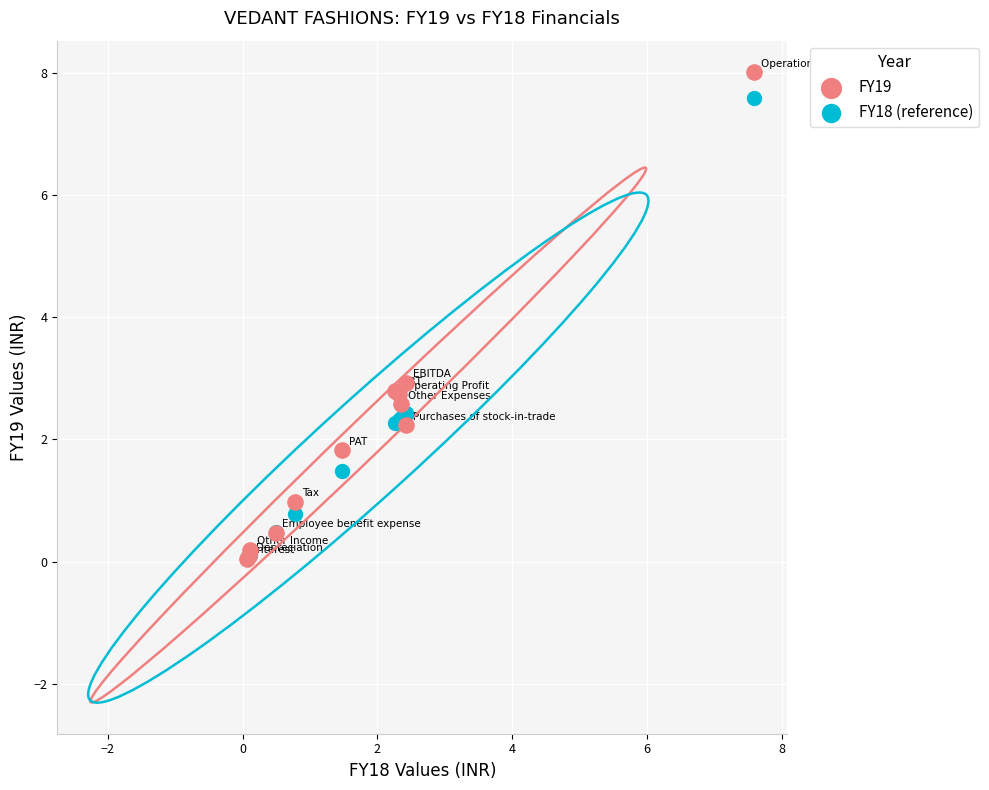

In the FY19 series, what Y value is closest to 4?

2.9